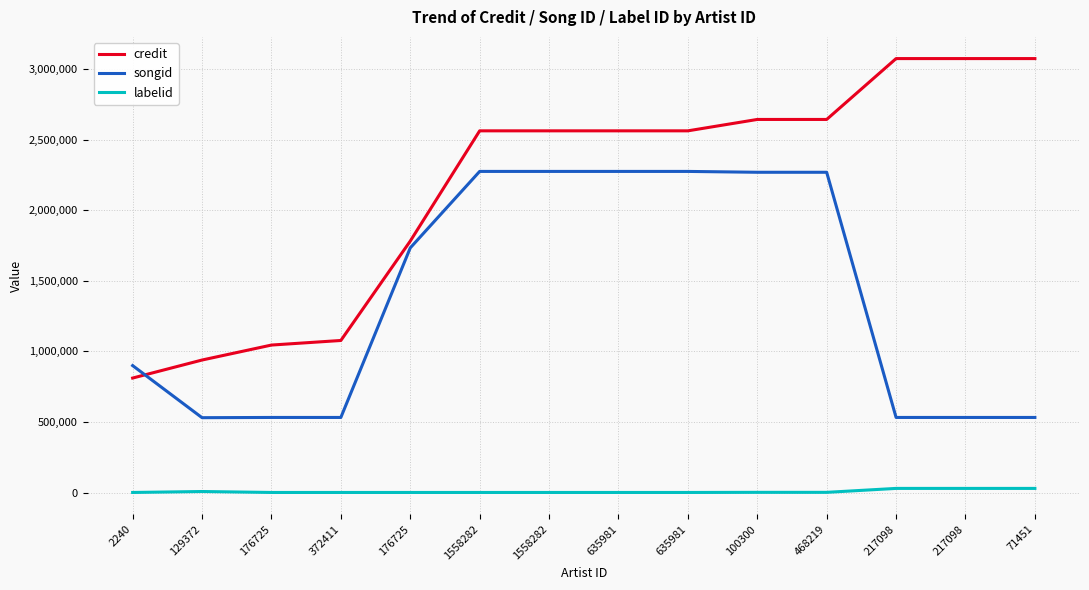

True or false: credit and labelid intersect in this chart.

False